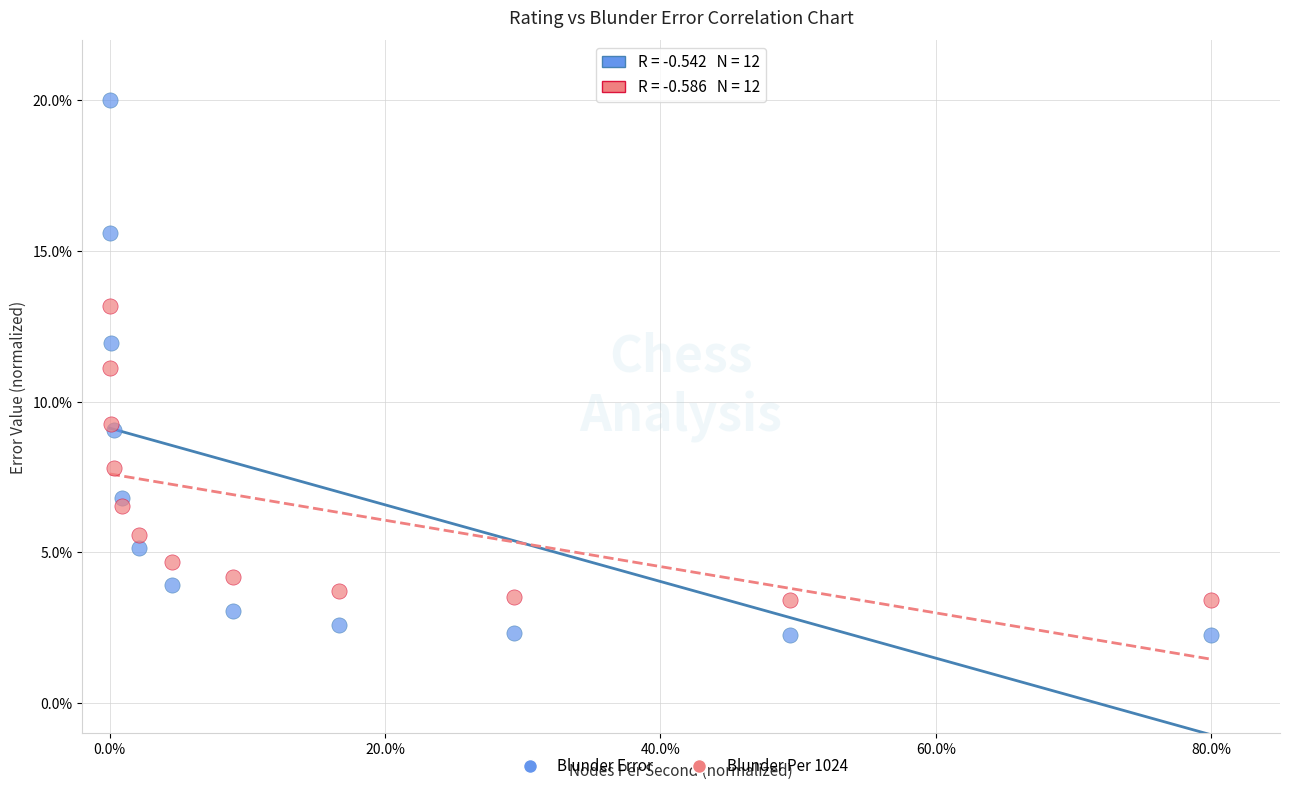

What is the X range (max minus min) for the scatter plot?

80.0